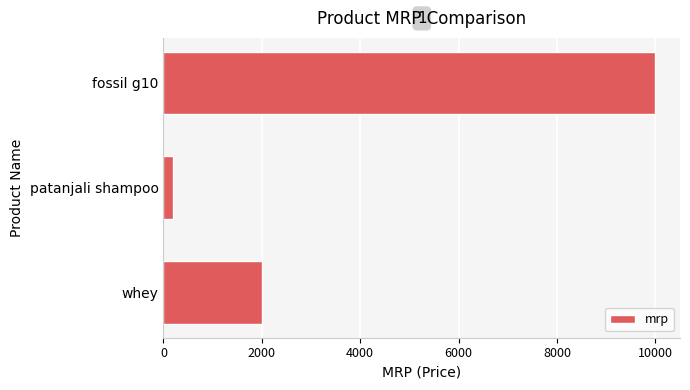

Where is the data nearest to the value 5100?

whey